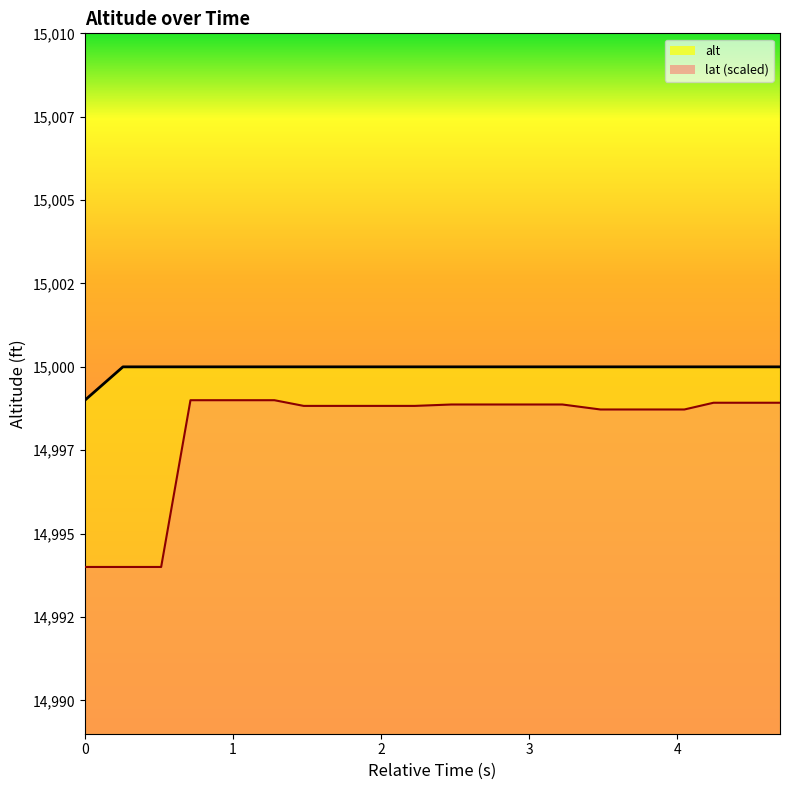

What is the difference between the maximum and minimum values?

1